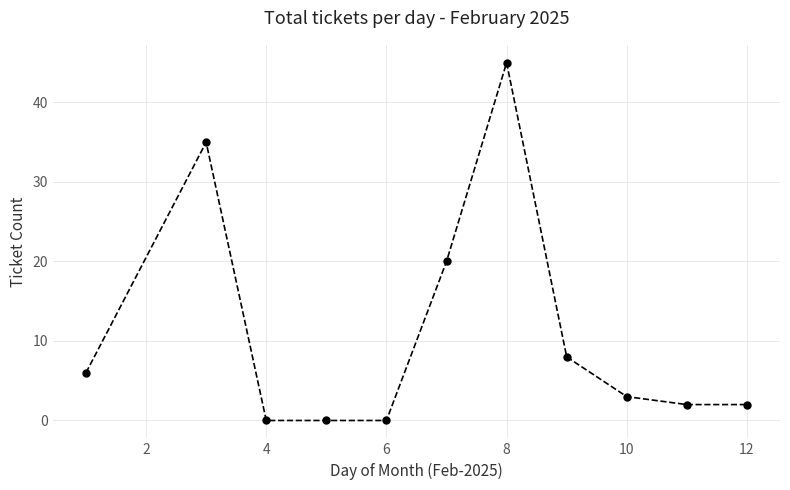

How many categories are shown in the chart?

11